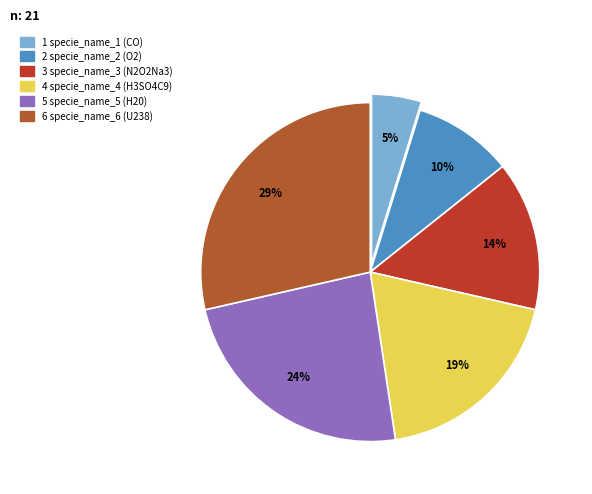

What is the largest slice in the pie chart?

6 specie_name_6 (U238)